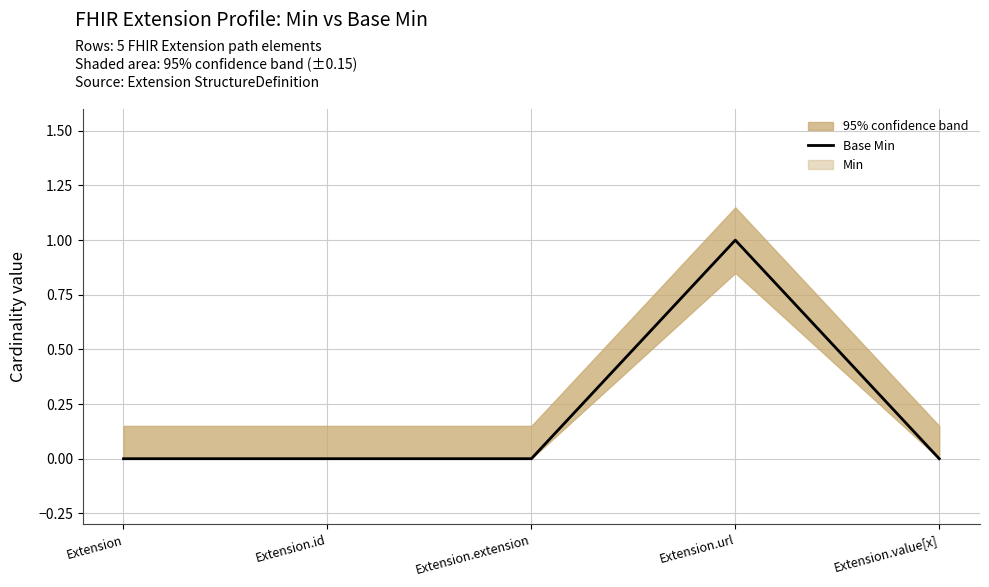

What is the change in value from Extension to Extension.url?

+1